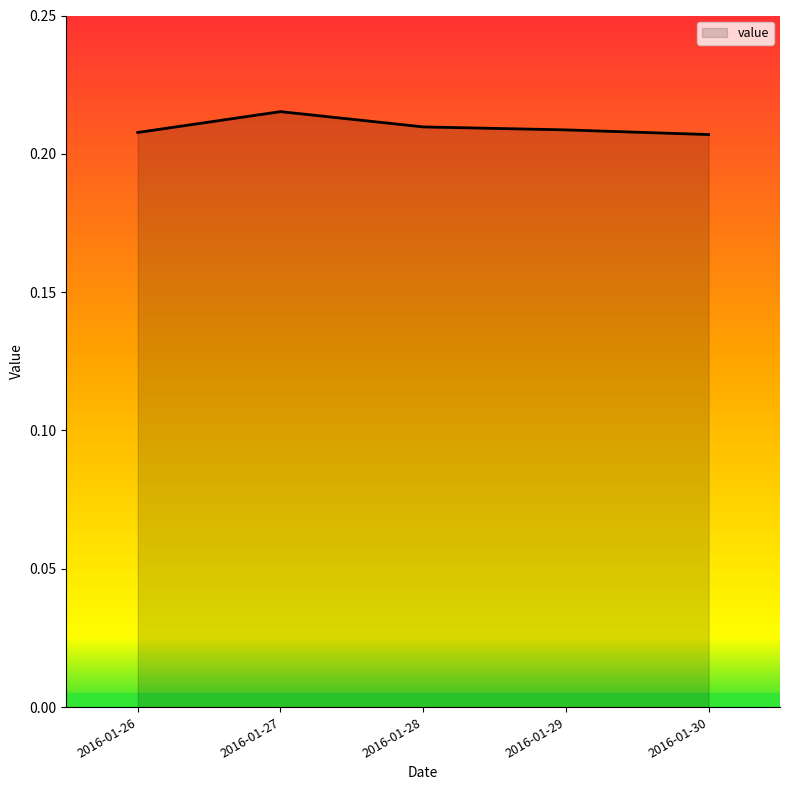

What is the sum of the values at 2016-01-26 and 2016-01-28?

0.4